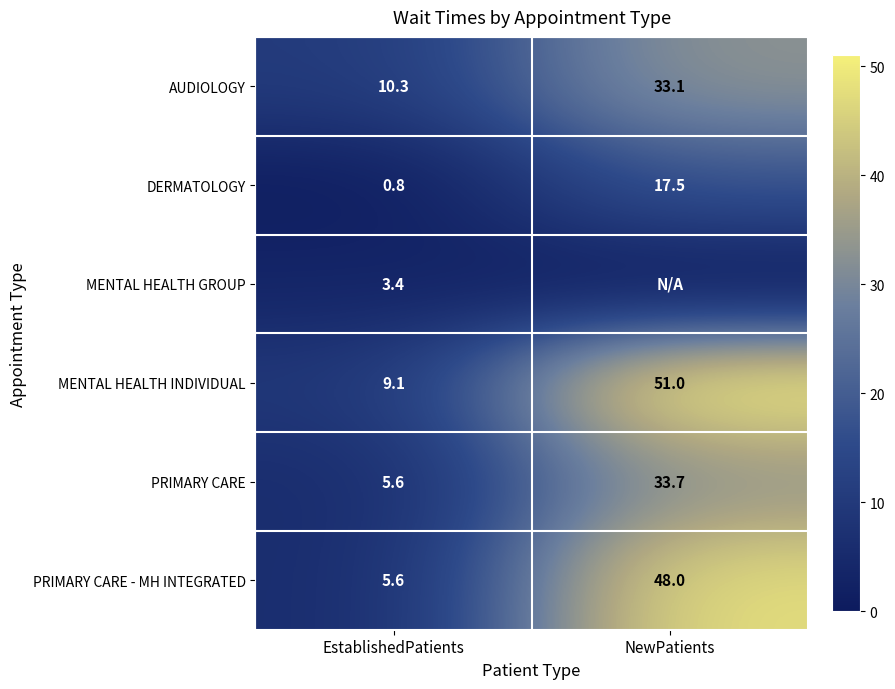

Where does the DERMATOLOGY series first go above 17?

NewPatients